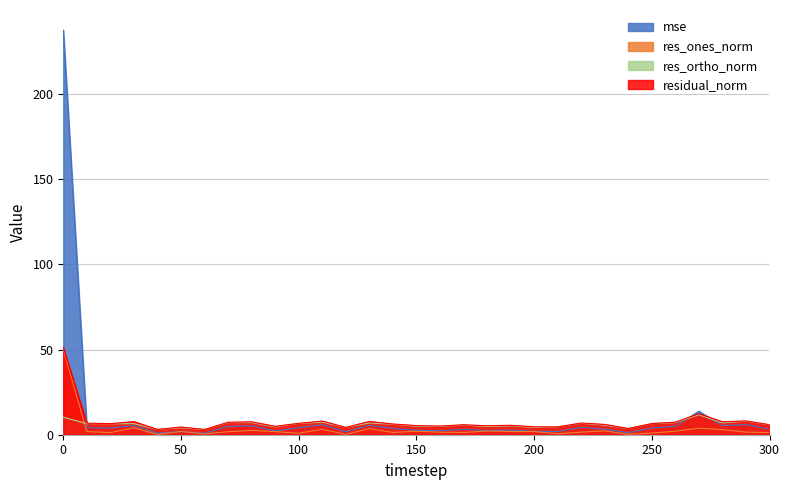

At which label is res_ortho_norm closest to 7?

280